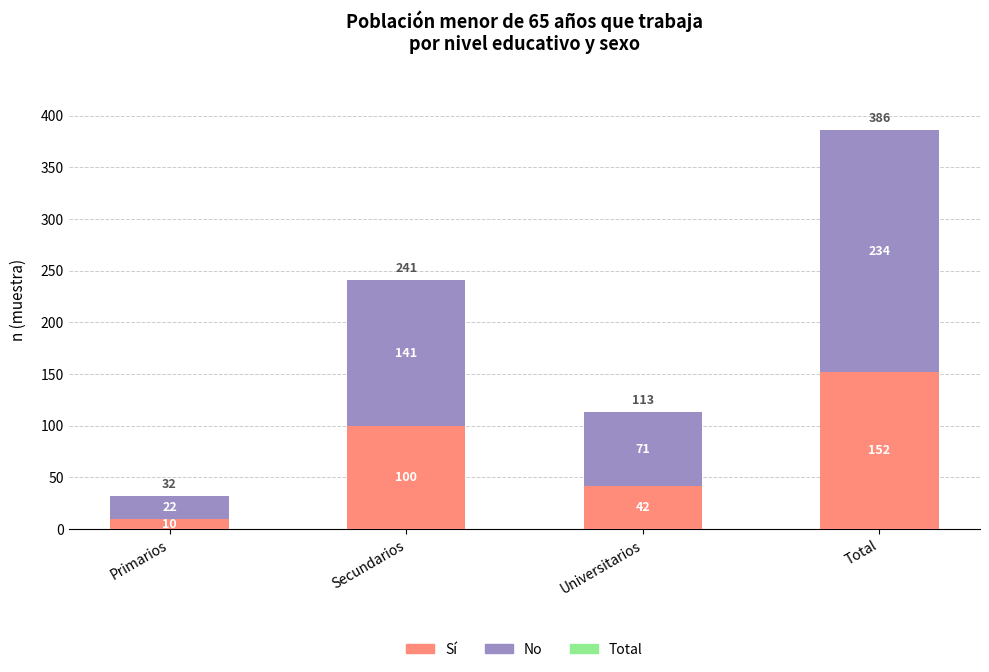

Reading right to left, what are the values for Sí?

152	42	100	10